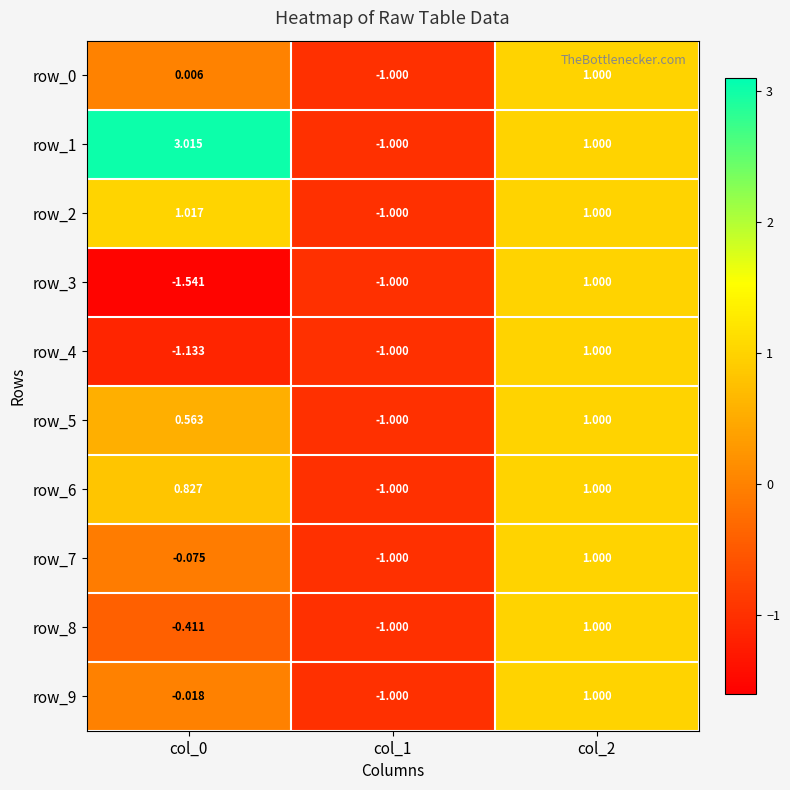

Is the value of row_9 at col_1 greater than the value of row_8 at col_2?

No